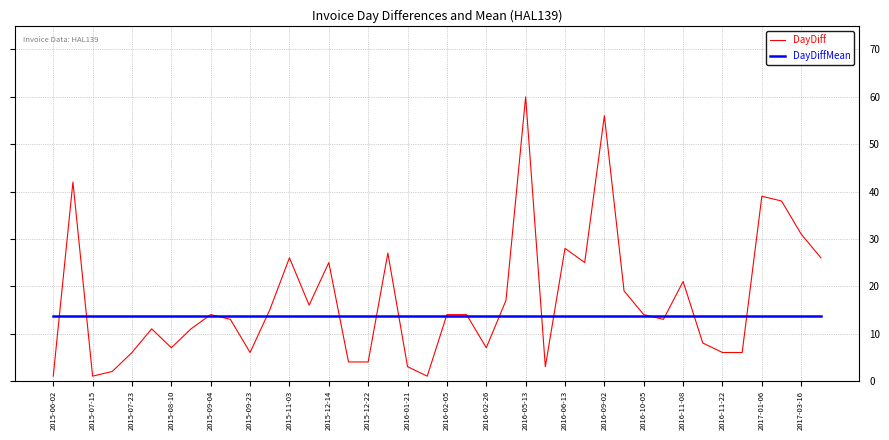

Is this an area chart (filled region under the line)?

No